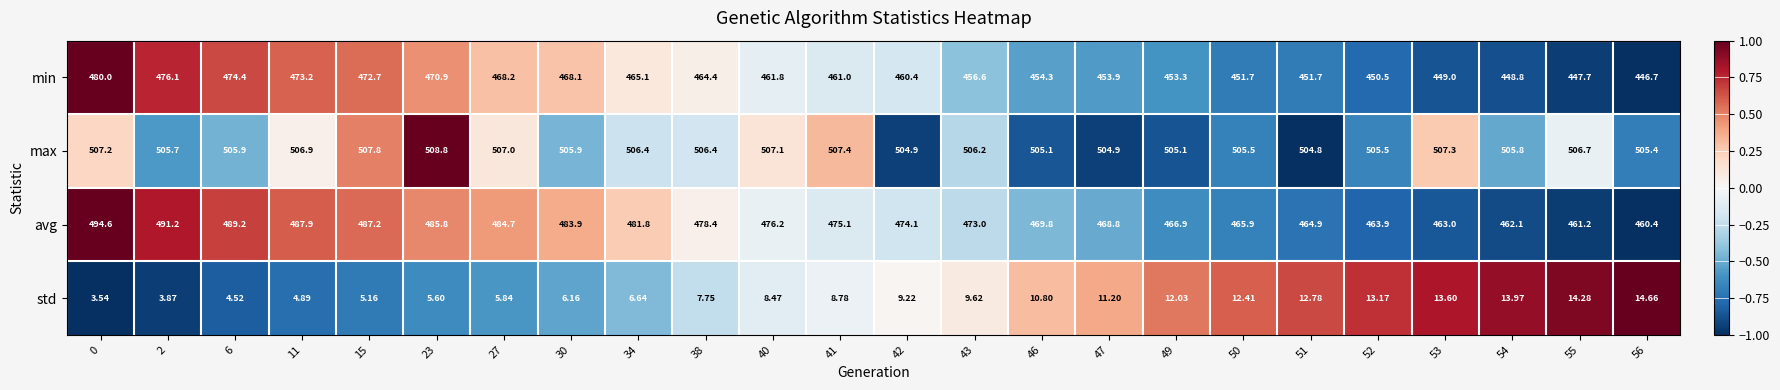

Which series has the largest range (max minus min)?

avg